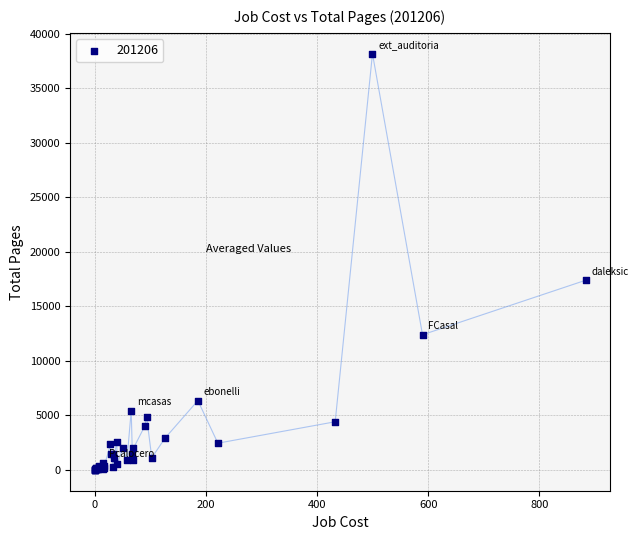

What Y value in the scatter plot is closest to 19085?

17389